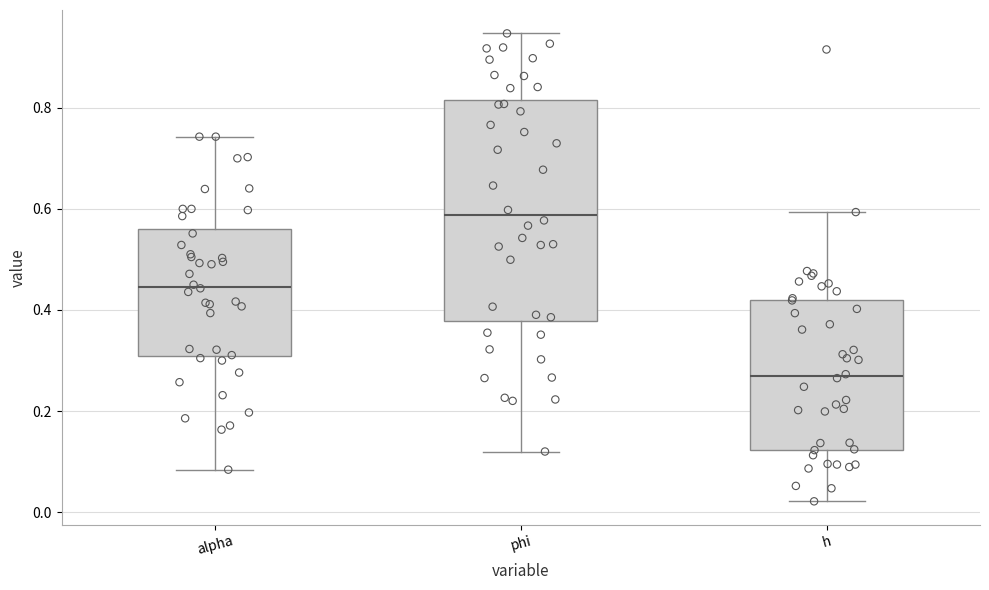

Where does the median line of the box for alpha sit on the y-axis? The values are not printed on the chart, so give them approximately, as read against the axis.

0.44